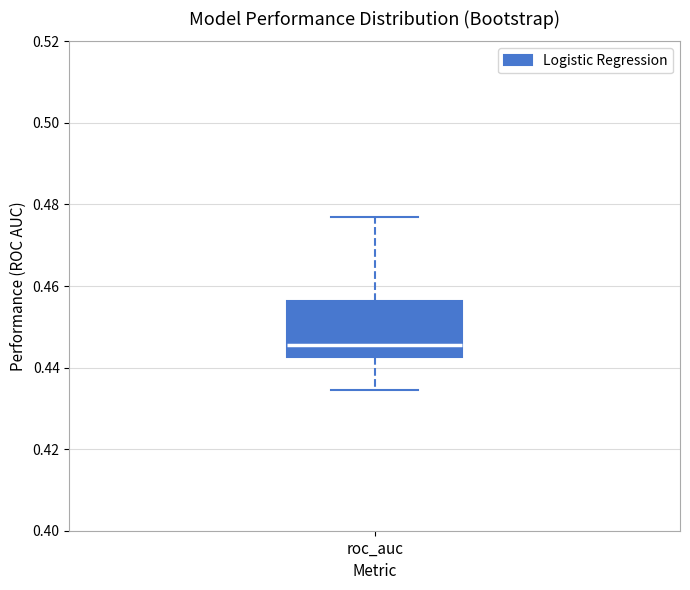

Where does the median line of the box for roc_auc sit on the y-axis? The values are not printed on the chart, so give them approximately, as read against the axis.

0.446